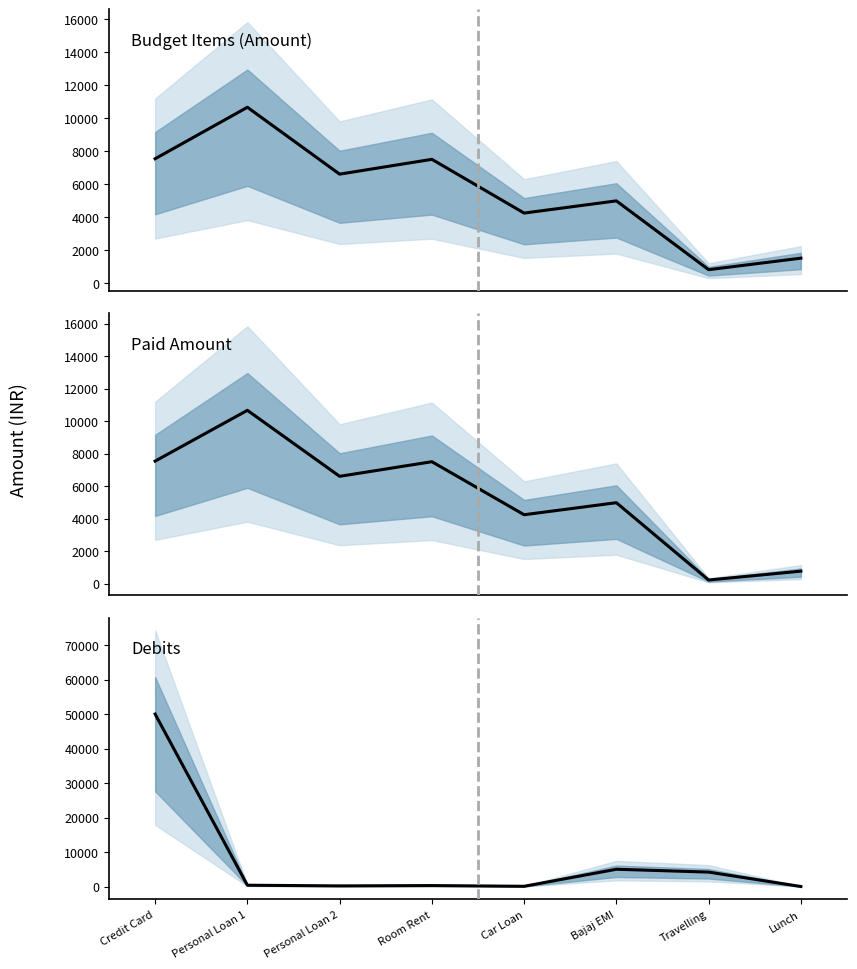

Where is the first local maximum for Debits?

Room Rent